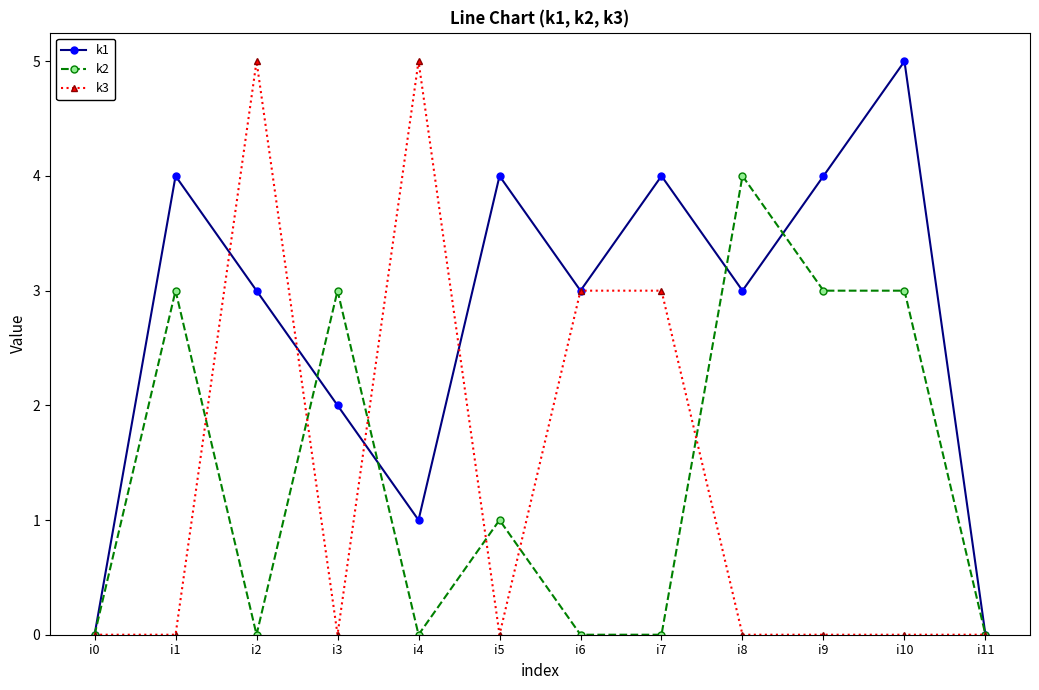

Which category has the highest value in the k2 series?

i8